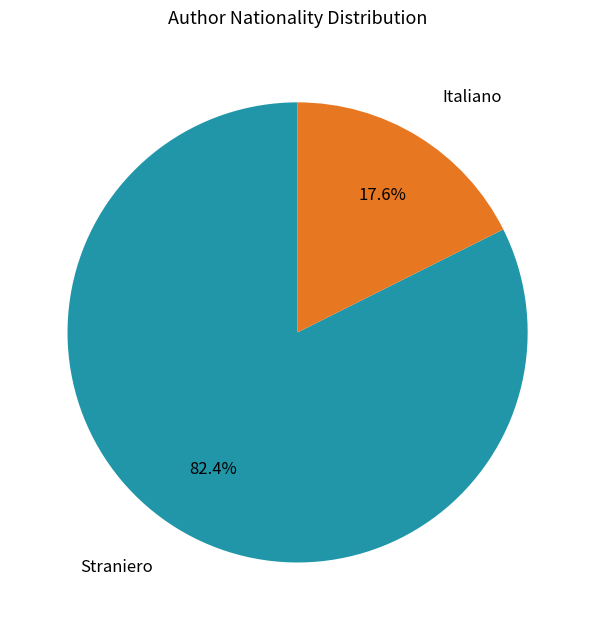

Is there any slice that represents more than half of the pie?

Yes